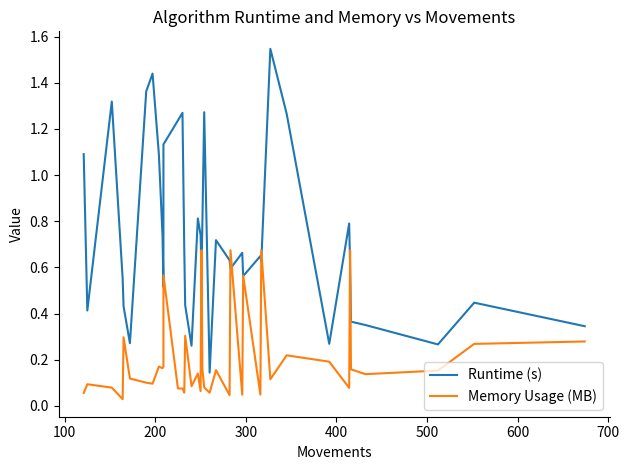

How many lines are shown in the chart?

2